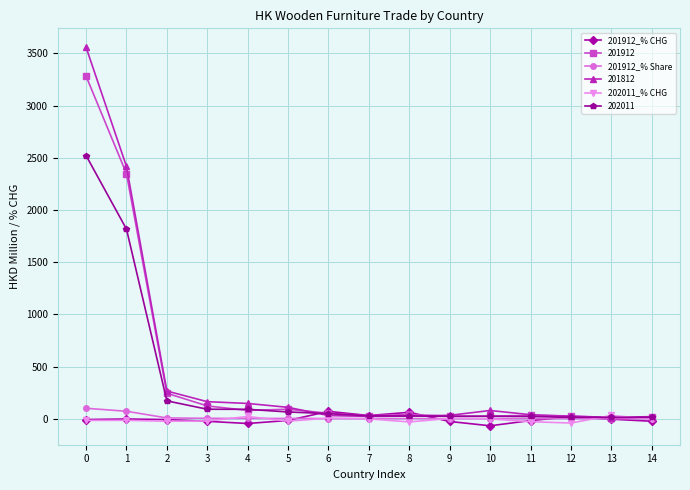

Does the chart display data point markers on the line(s)?

Yes